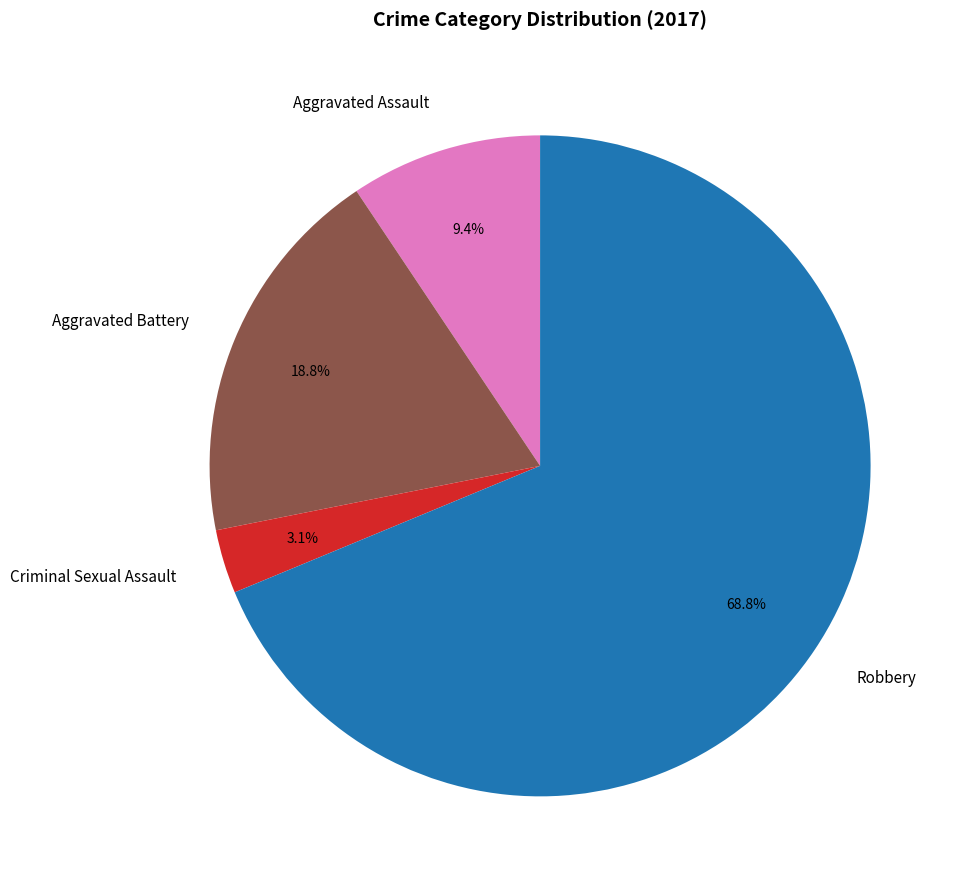

To the nearest percent, what percentage of the pie is Criminal Sexual Assault?

3%